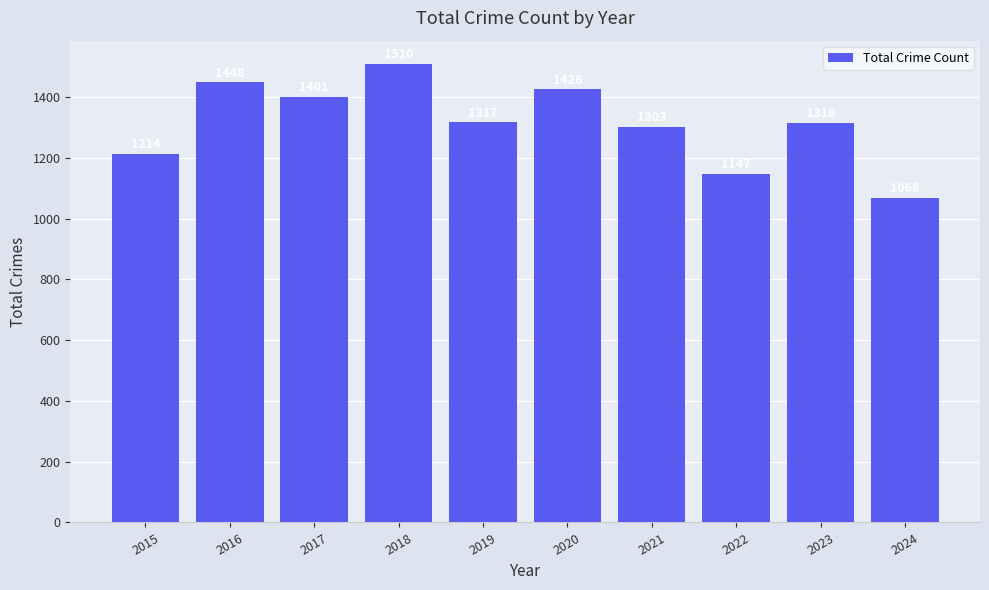

The chart shows a value of 1448 at 2016. True or false?

True